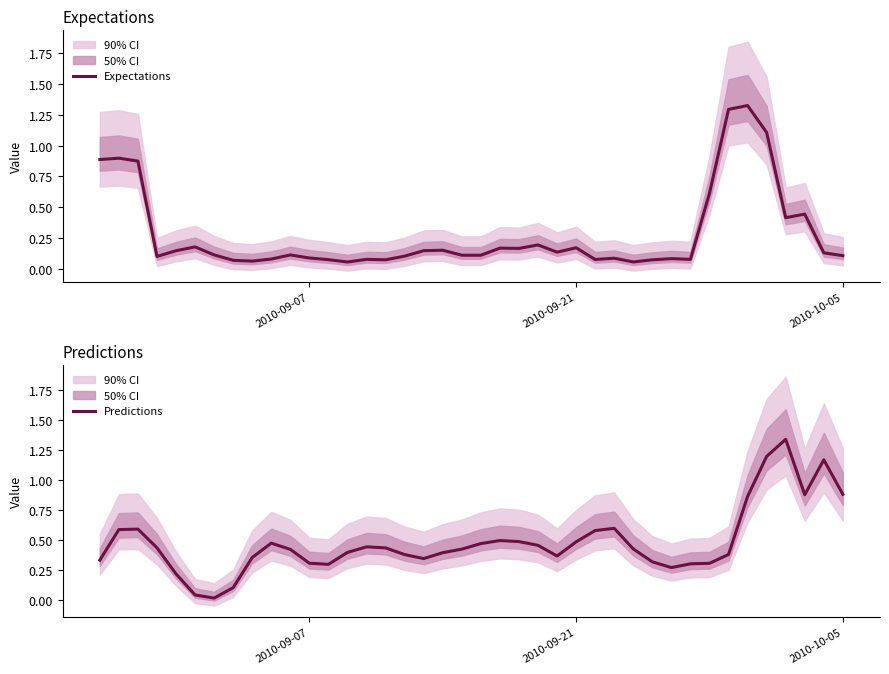

True or false: Expectations has a value of 0.1 at 2010-10-05.

True